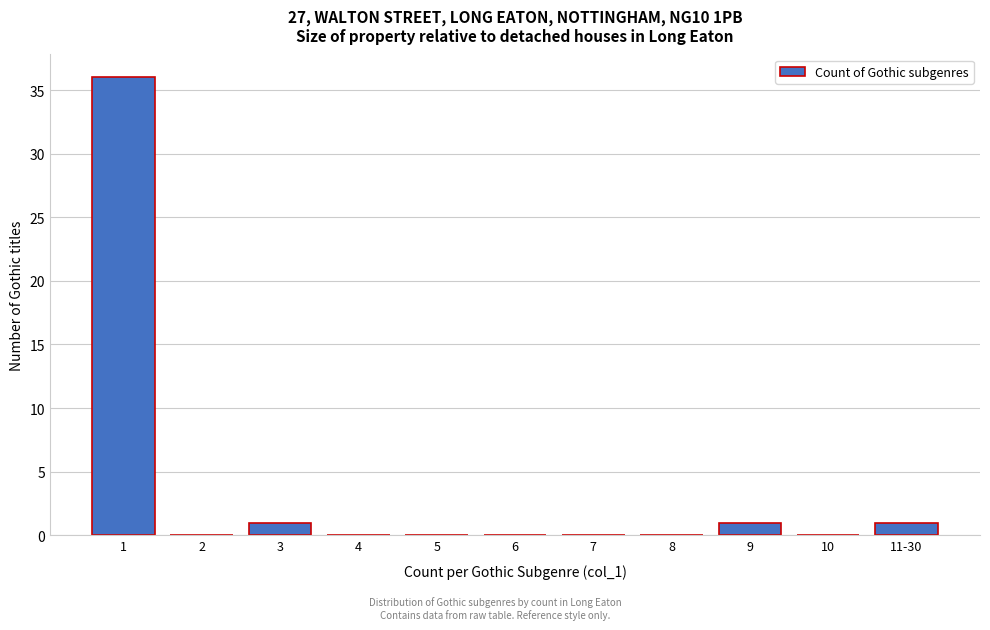

Reading left to right, transcribe all the data shown in this chart.

1=36	2=0	3=1	4=0	5=0	6=0	7=0	8=0	9=1	10=0	11-30=1